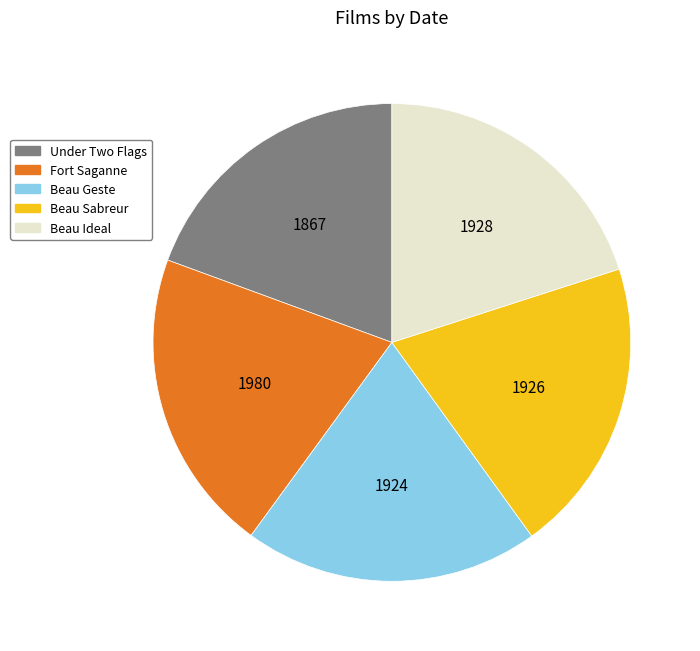

The Beau Geste slice represents 20% of the pie. True or false?

True